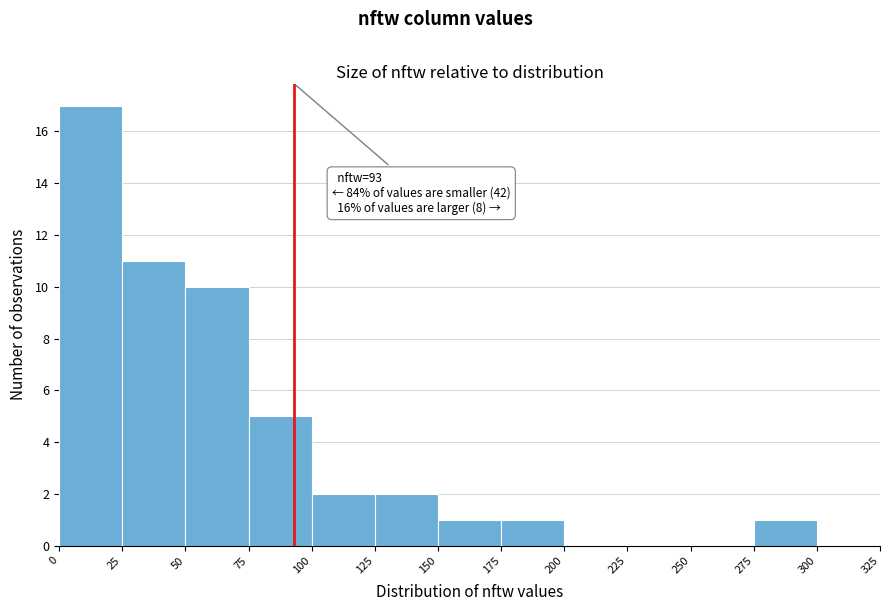

Over which range of the x-axis is the bar tallest?

0 to 25